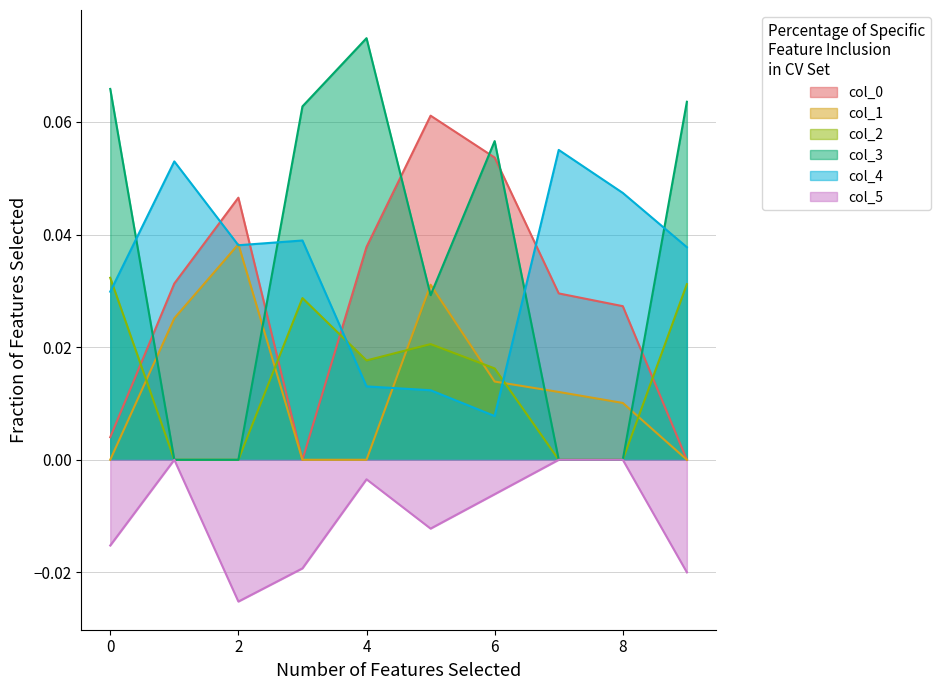

How many distinct data groups are displayed?

6